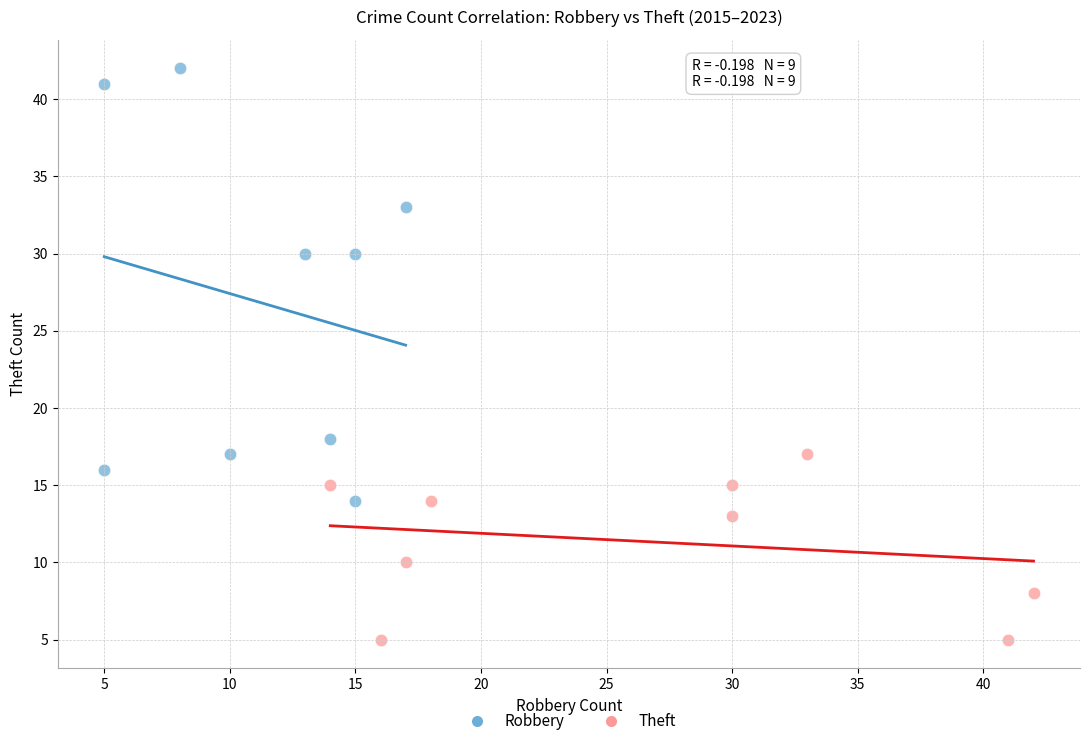

Which series reaches the maximum Y coordinate?

Robbery